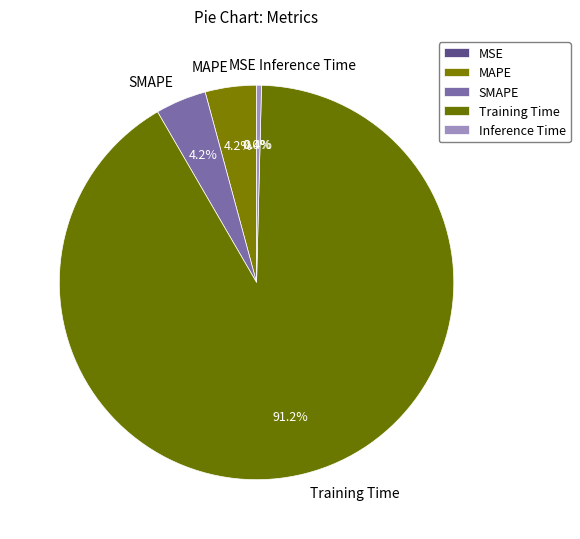

Does Training Time account for over 50% of the chart?

Yes